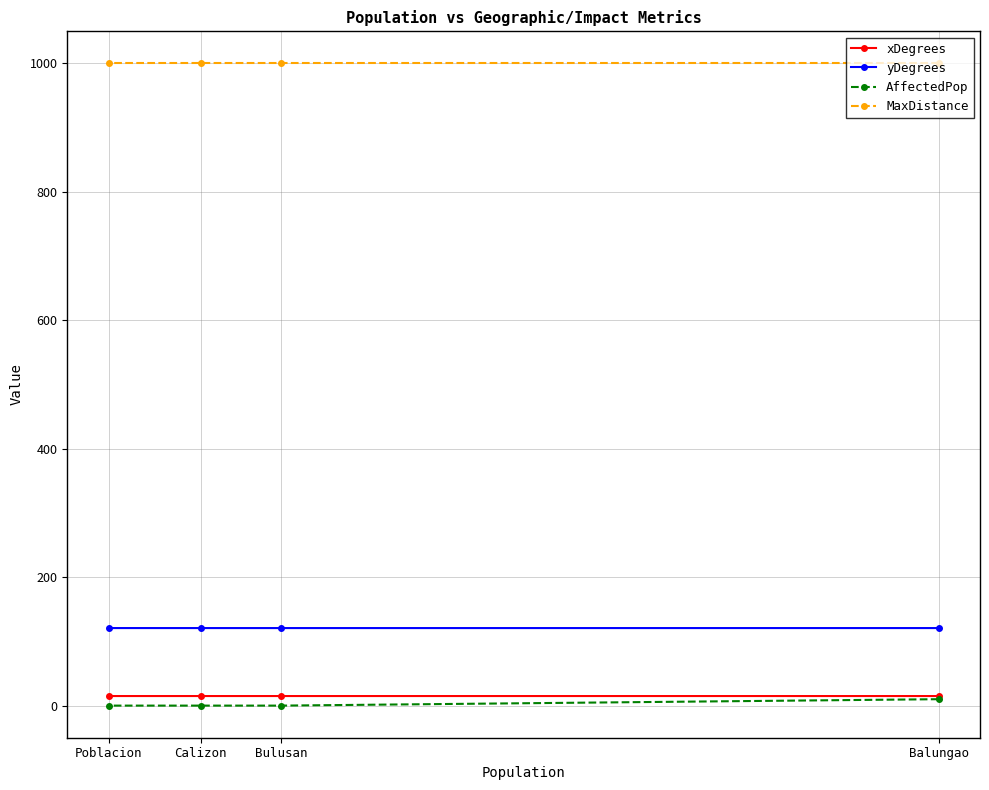

How many categories are shown in the chart?

4